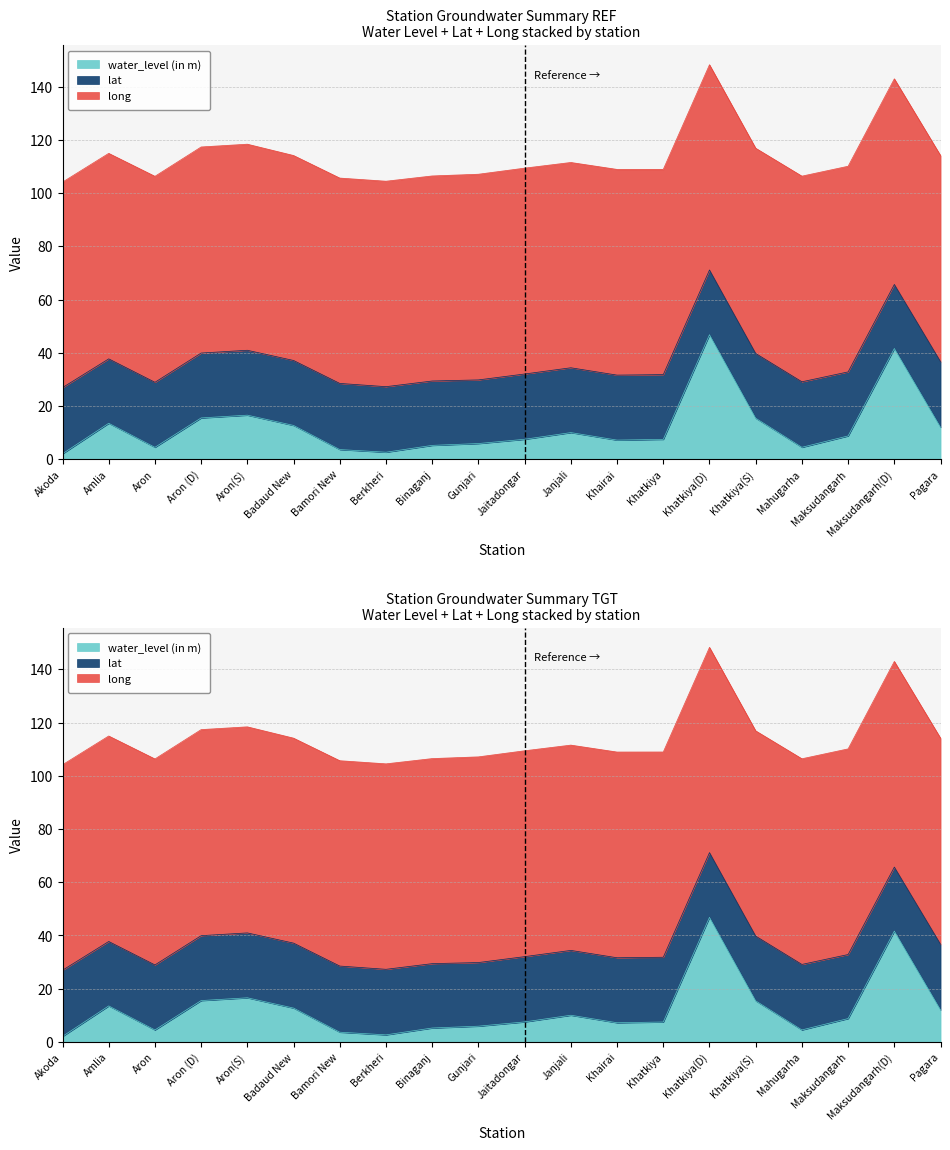

Which series has the largest range (max minus min)?

water_level (in m)